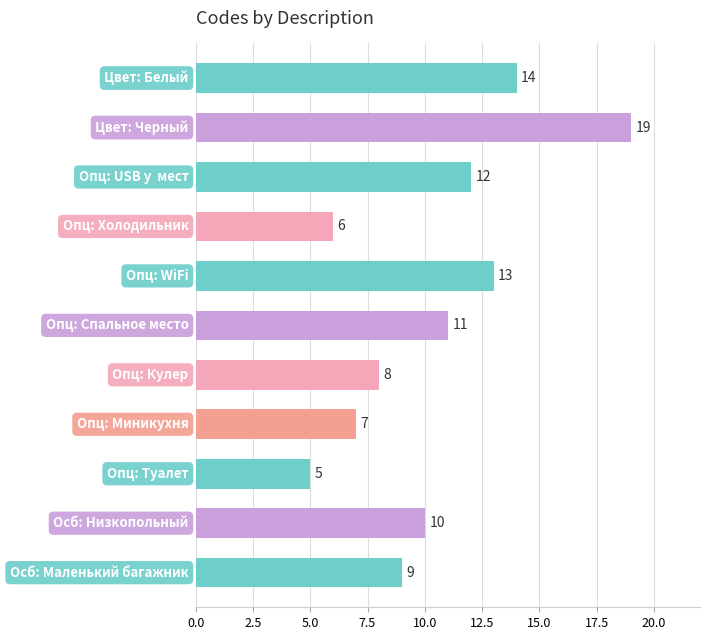

What is the greatest value displayed?

19